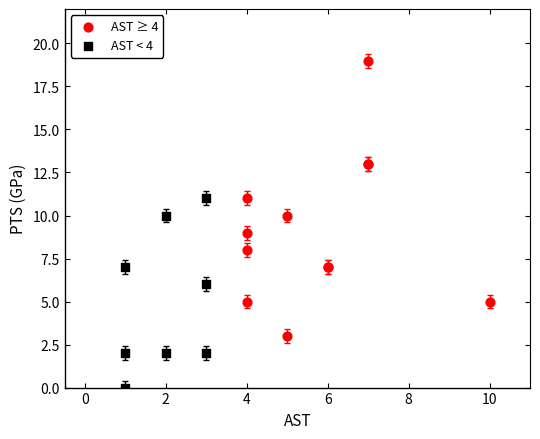

Which series reaches the maximum Y coordinate?

AST ≥ 4